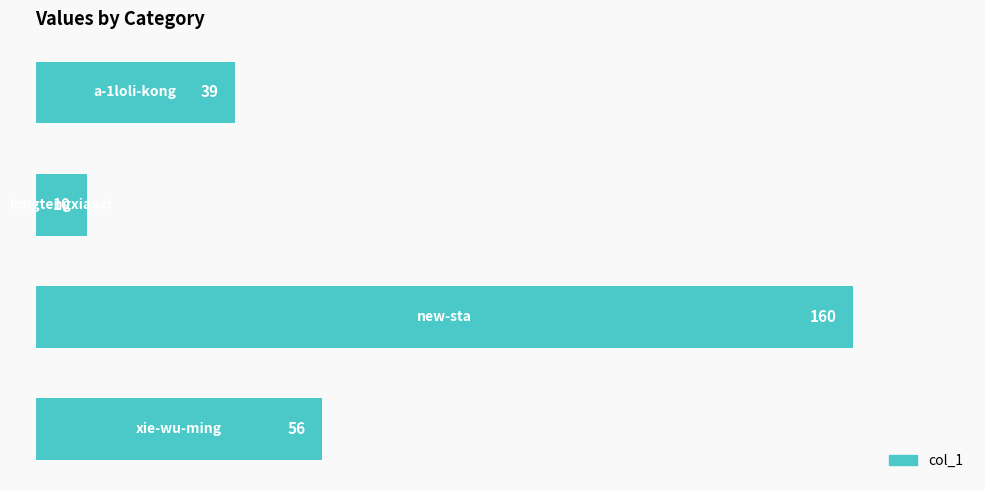

What is the difference between the second highest and minimum values?

46